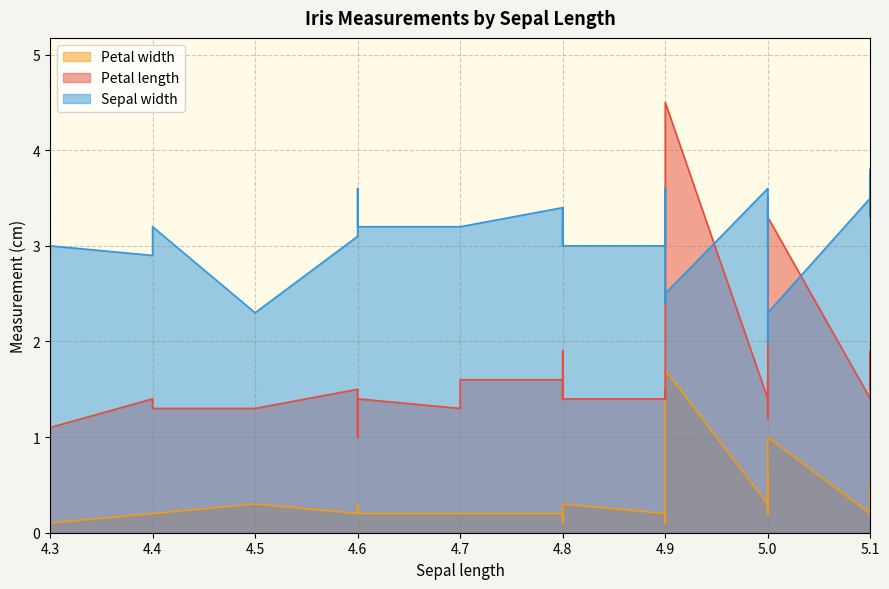

In Petal width, how many points are higher than both neighbors (excluding endpoints)?

9